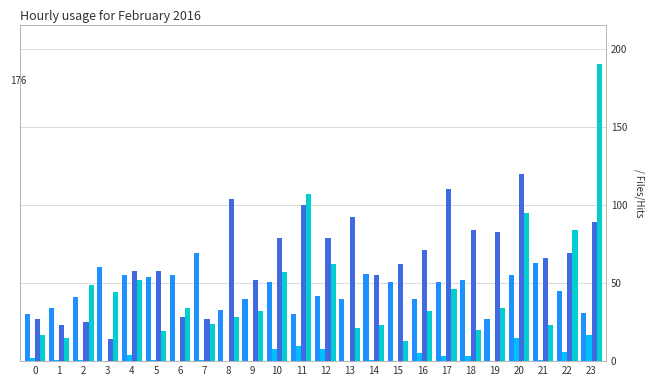

At which category is the sum across all series the highest?

23